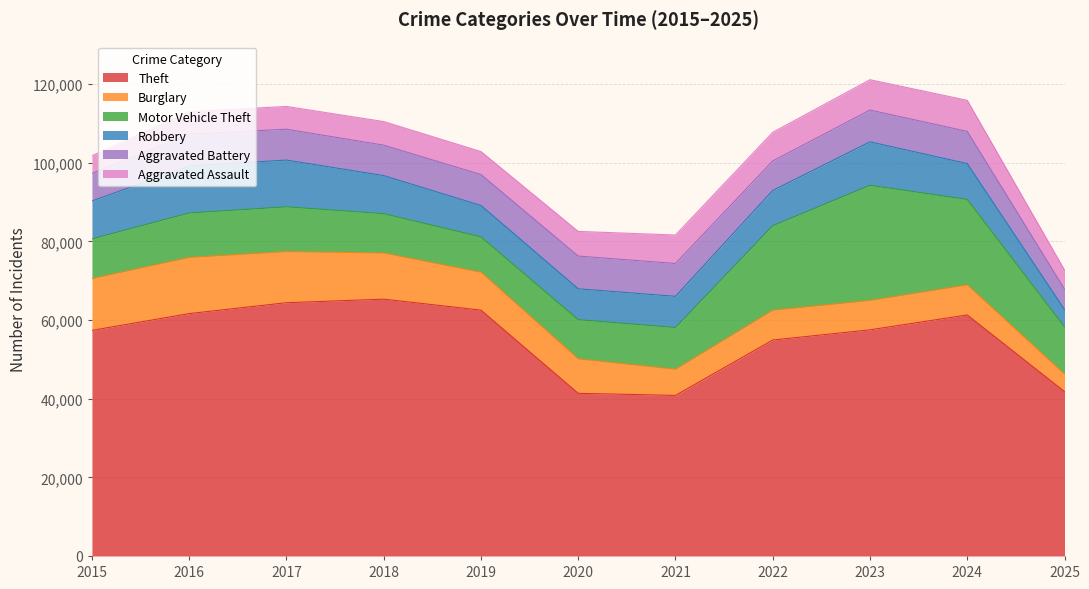

The value of Motor Vehicle Theft at 2019 is 14874. True or false?

False